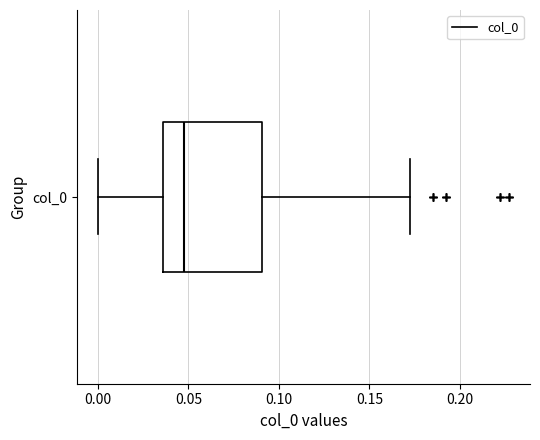

Where does the left whisker of the box for col_0 end on the x-axis? The values are not printed on the chart, so give them approximately, as read against the axis.

0.000